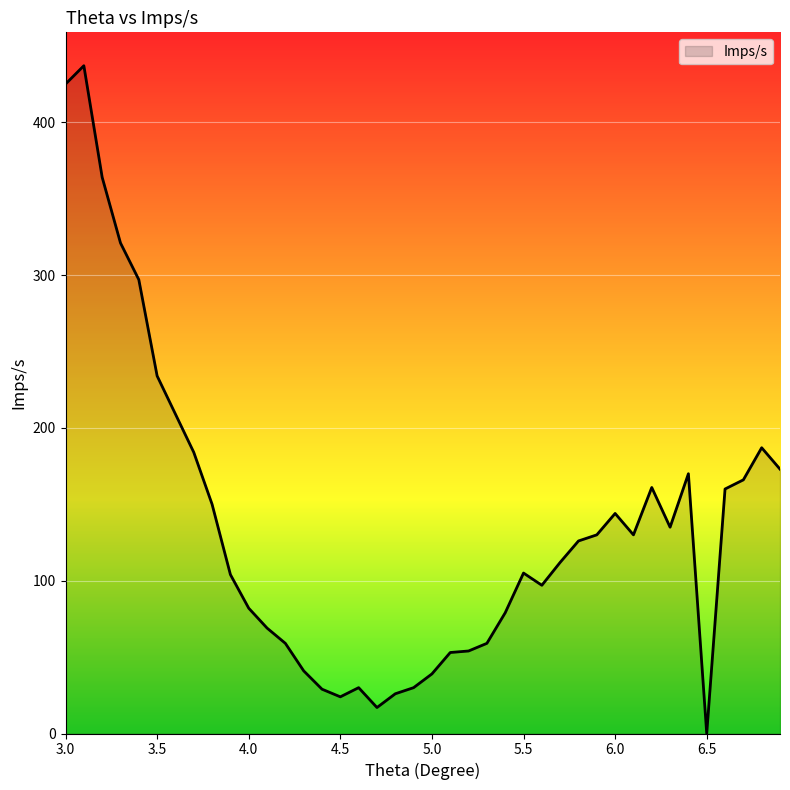

What is the greatest value displayed?

437